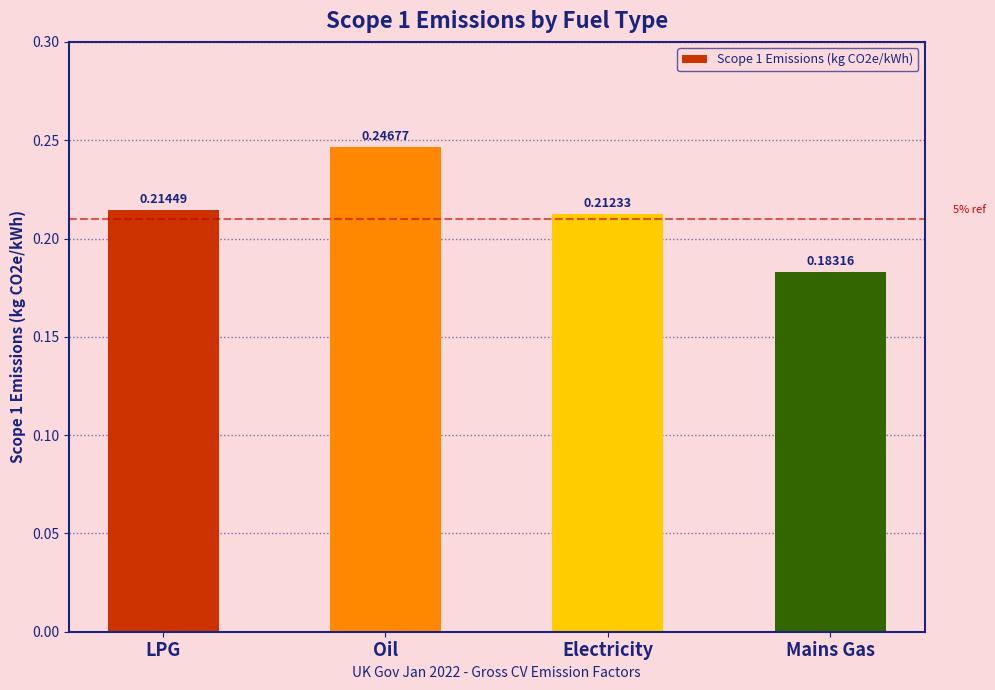

What is the label of the 4th bar from the right?

LPG